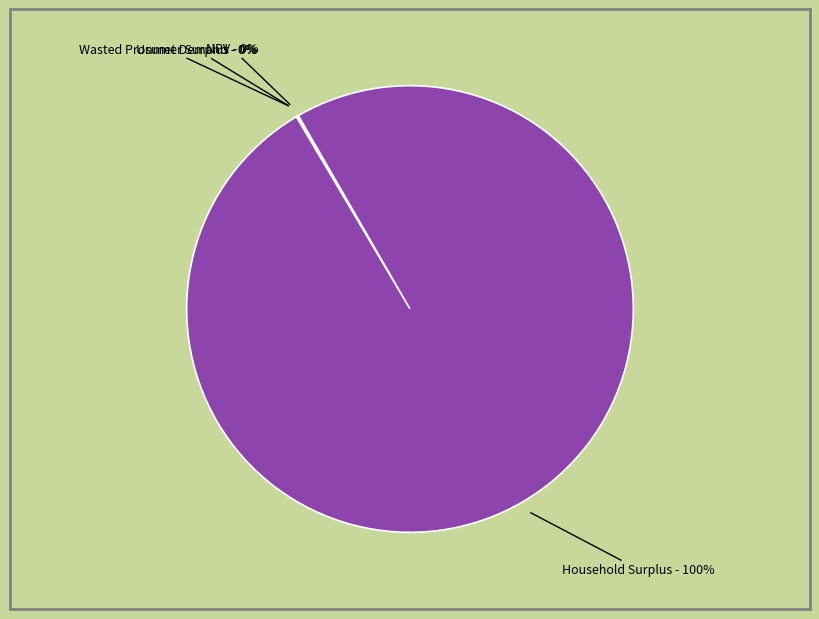

To the nearest percent, what is the difference between the largest and smallest slice percentages?

100%